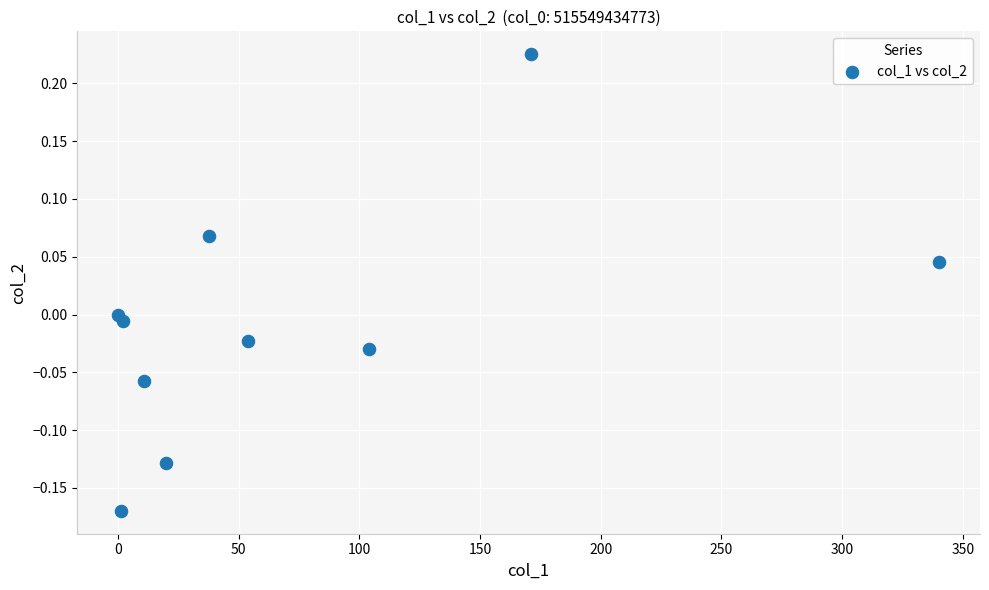

What is the range of Y values (max minus min)?

0.4